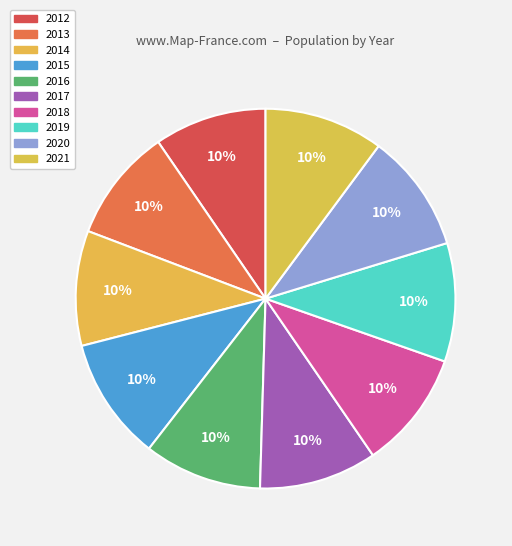

To the nearest percent, what portion does 2017 represent?

10%